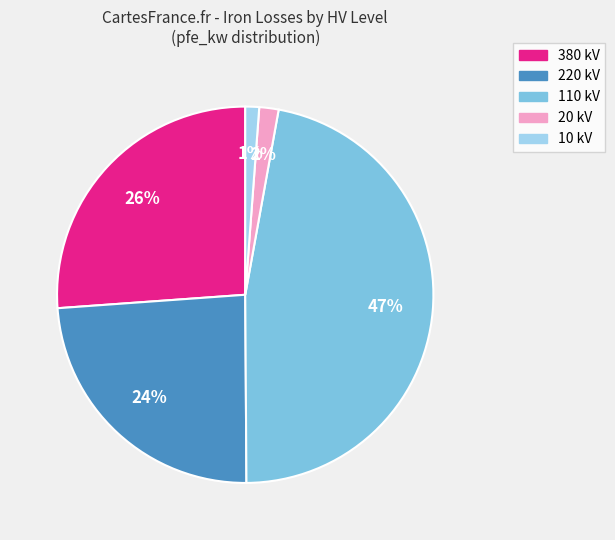

Does any single category account for the majority?

No